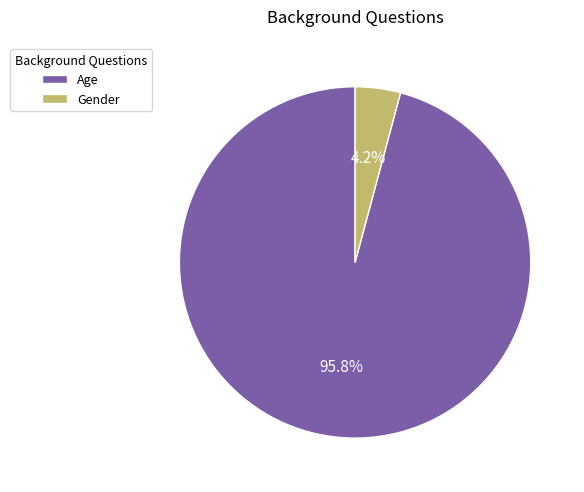

True or false: Age accounts for 96% of the total.

True